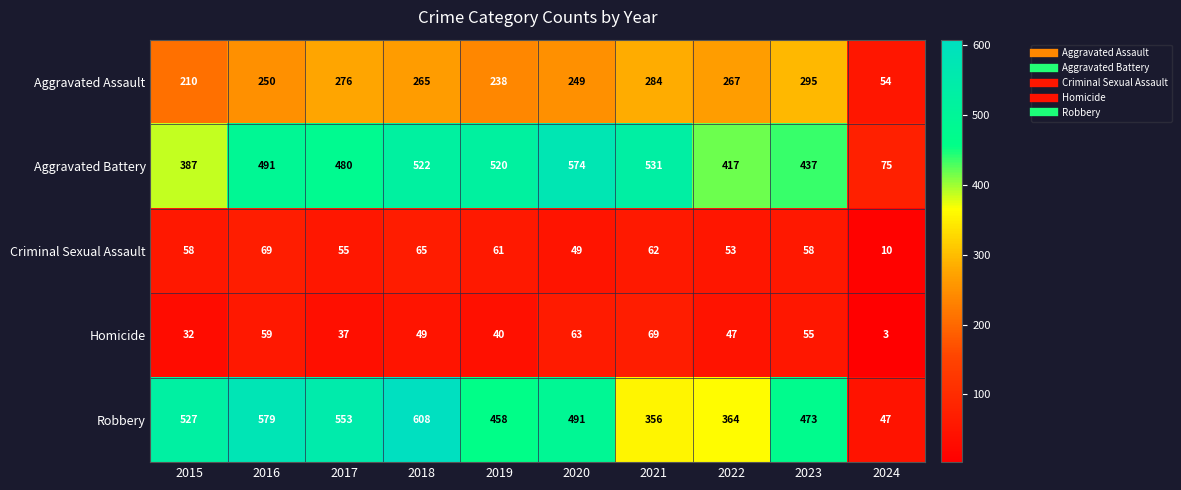

What is the greatest value displayed?

608